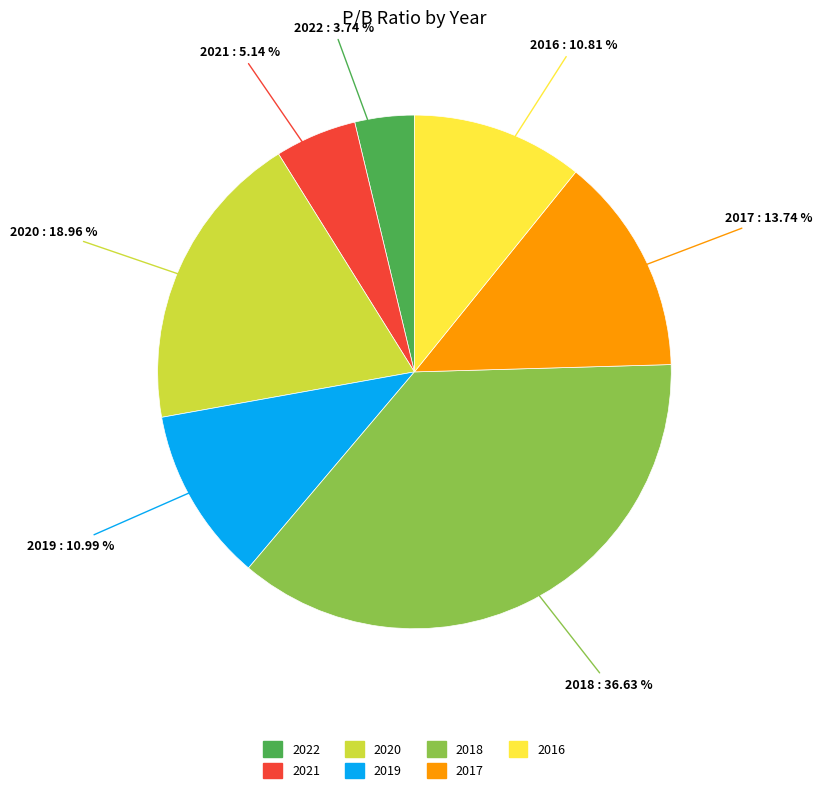

To the nearest percent, what is the difference between the 2022 and 2019 slice percentages?

7%